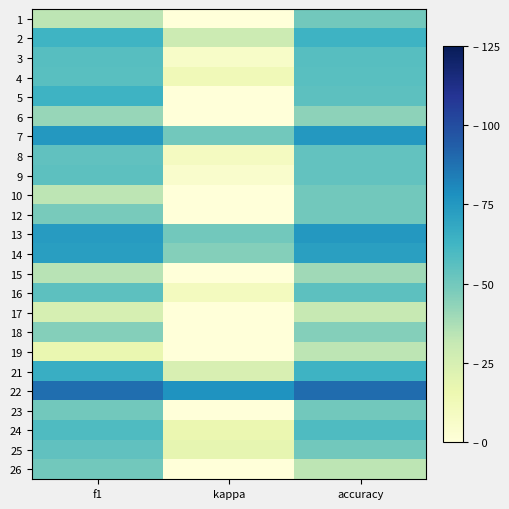

What is the difference between the highest and lowest values at accuracy?

58.1